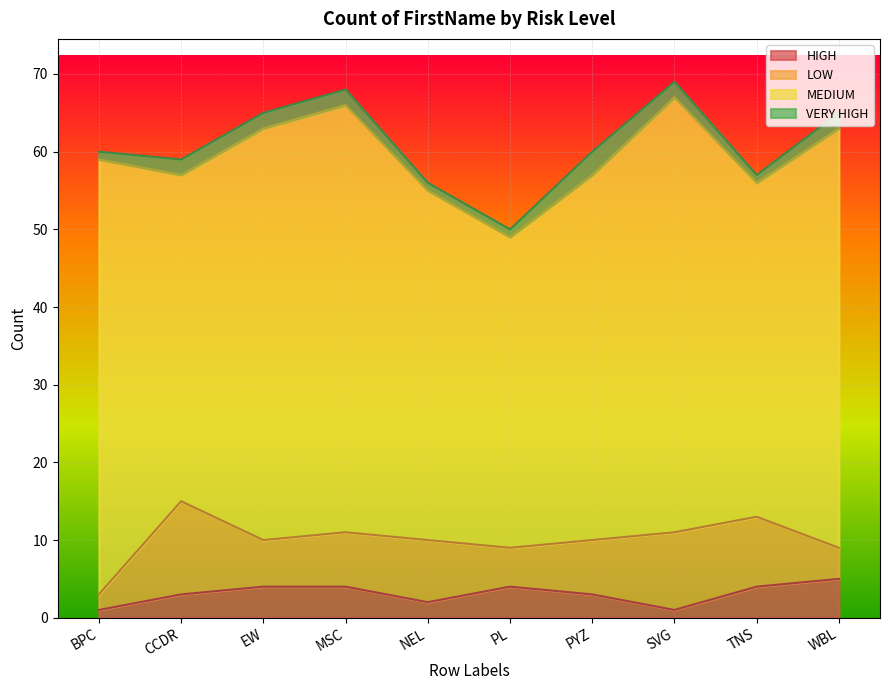

Reading right to left, extract all data points from this chart.

HIGH: 5	4	1	3	4	2	4	4	3	1
LOW: 4	9	10	7	5	8	7	6	12	2
MEDIUM: 54	43	56	47	40	45	55	53	42	56
VERY HIGH: 2	1	2	3	1	1	2	2	2	1